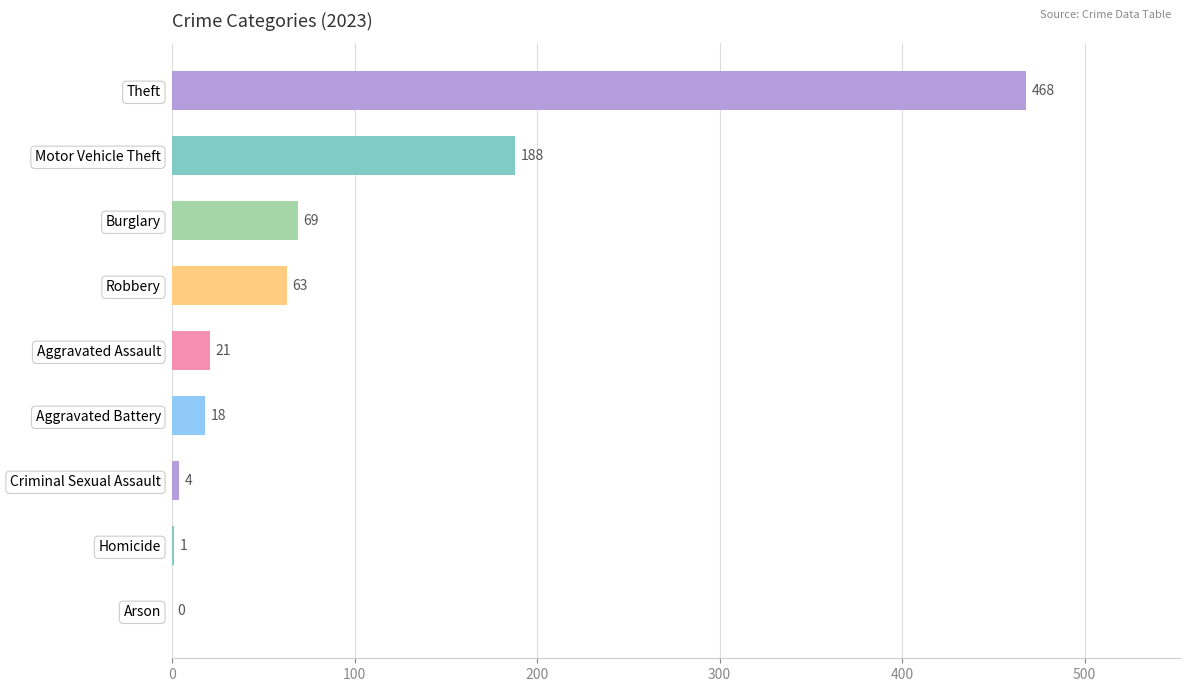

What is the greatest value displayed?

468